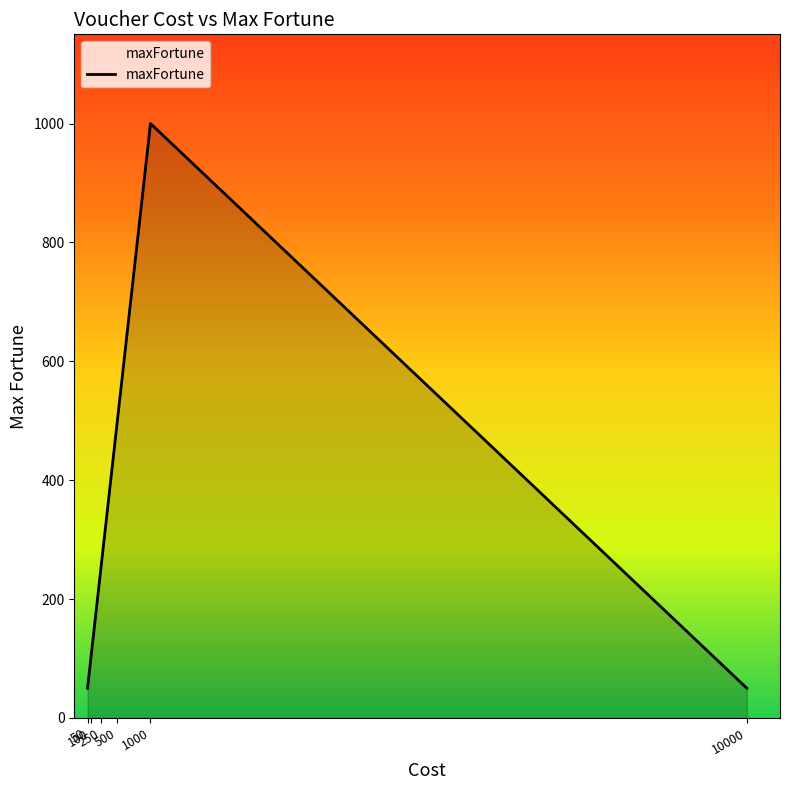

At which category does the data reach its first local peak?

1000